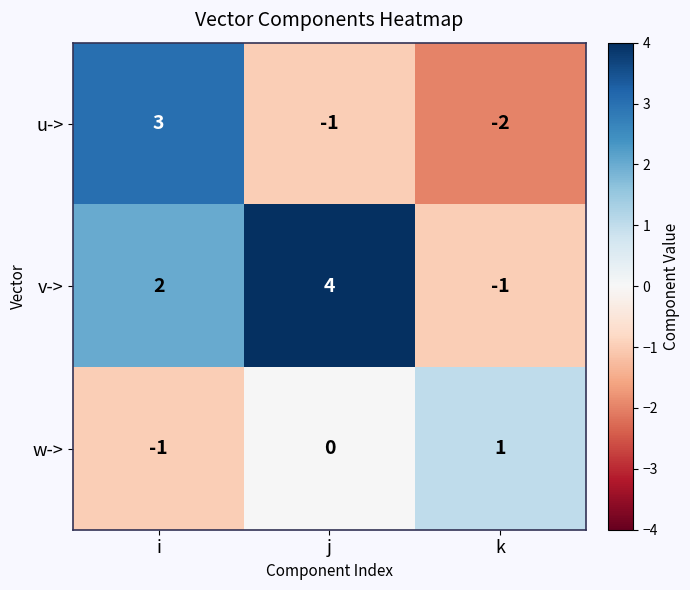

What is the difference between the highest and lowest values at k?

3